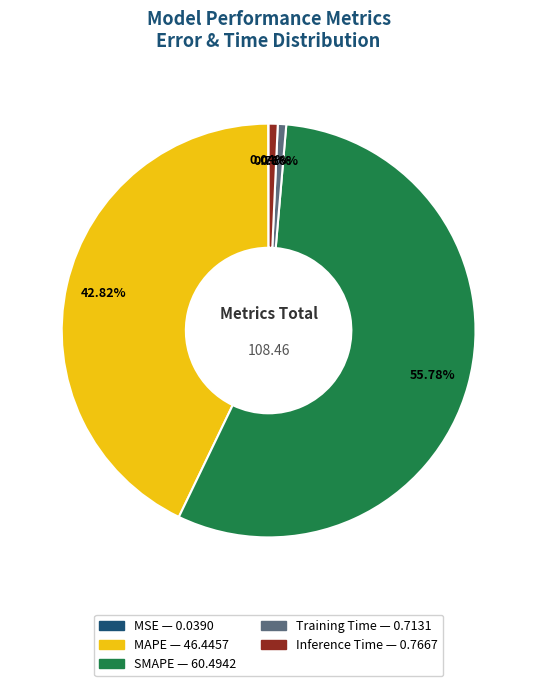

Is the sum of Training Time and SMAPE greater than half?

Yes